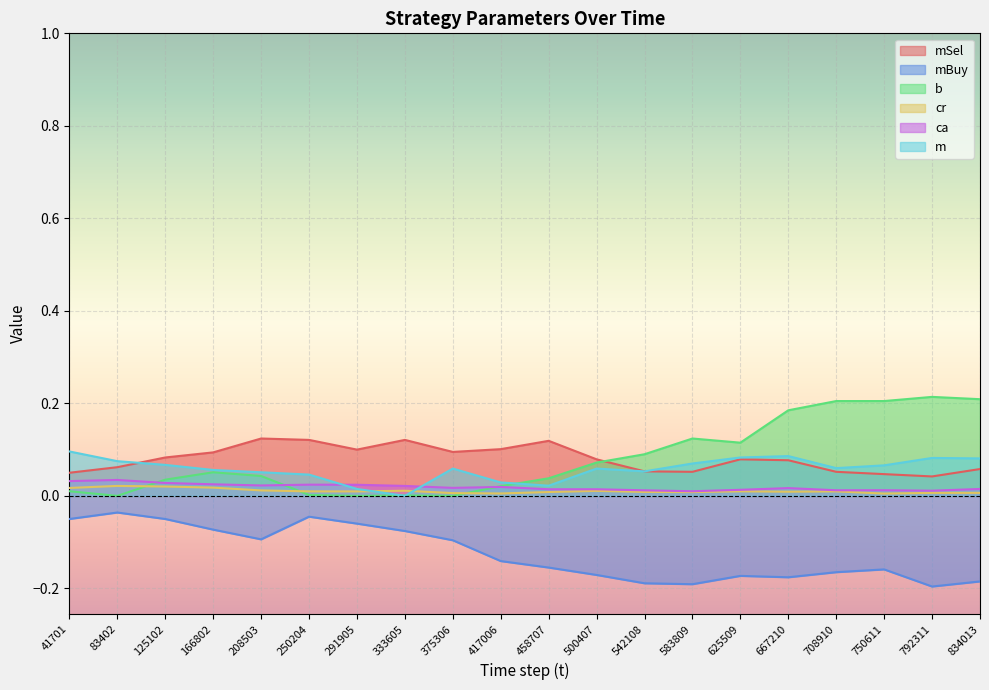

True or false: b has a value of 0.0 at 333605.

True